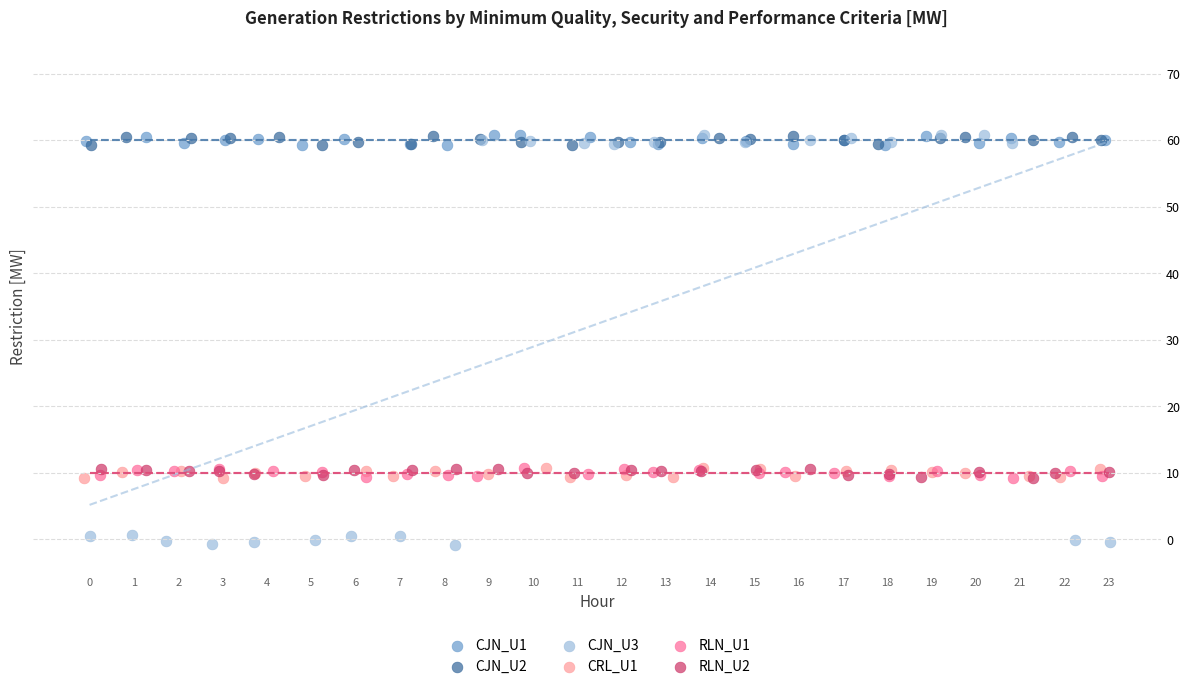

Which series has the largest Y range (max minus min)?

CJN_U3